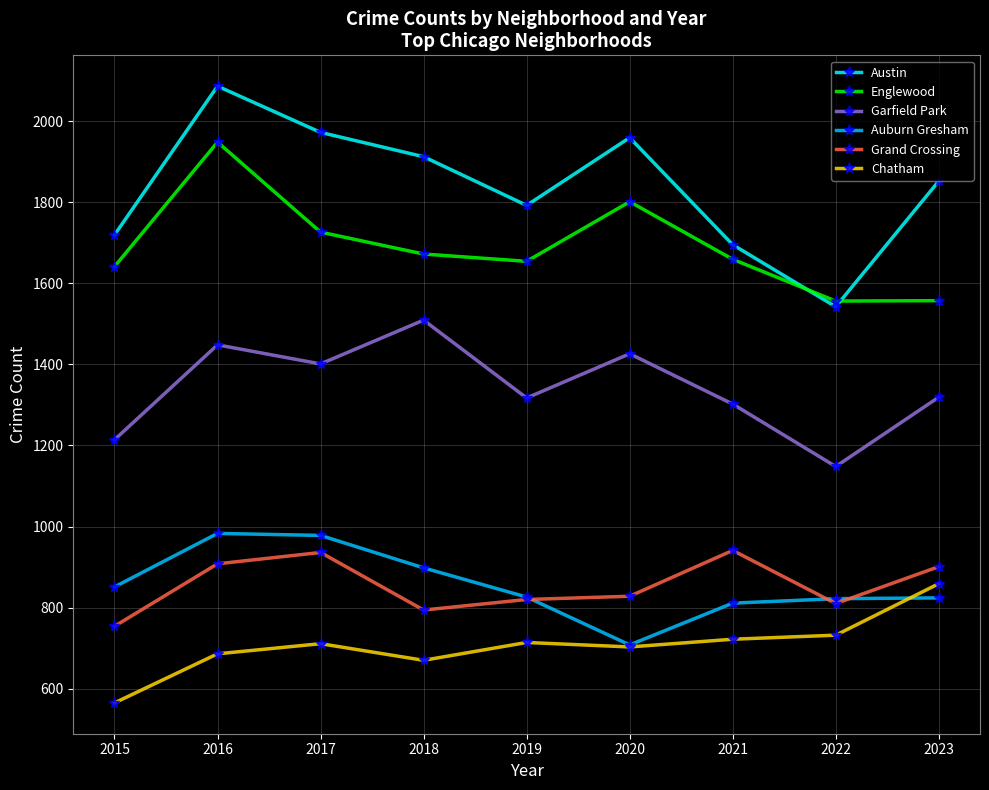

What is the average value of the Garfield Park series?

1343